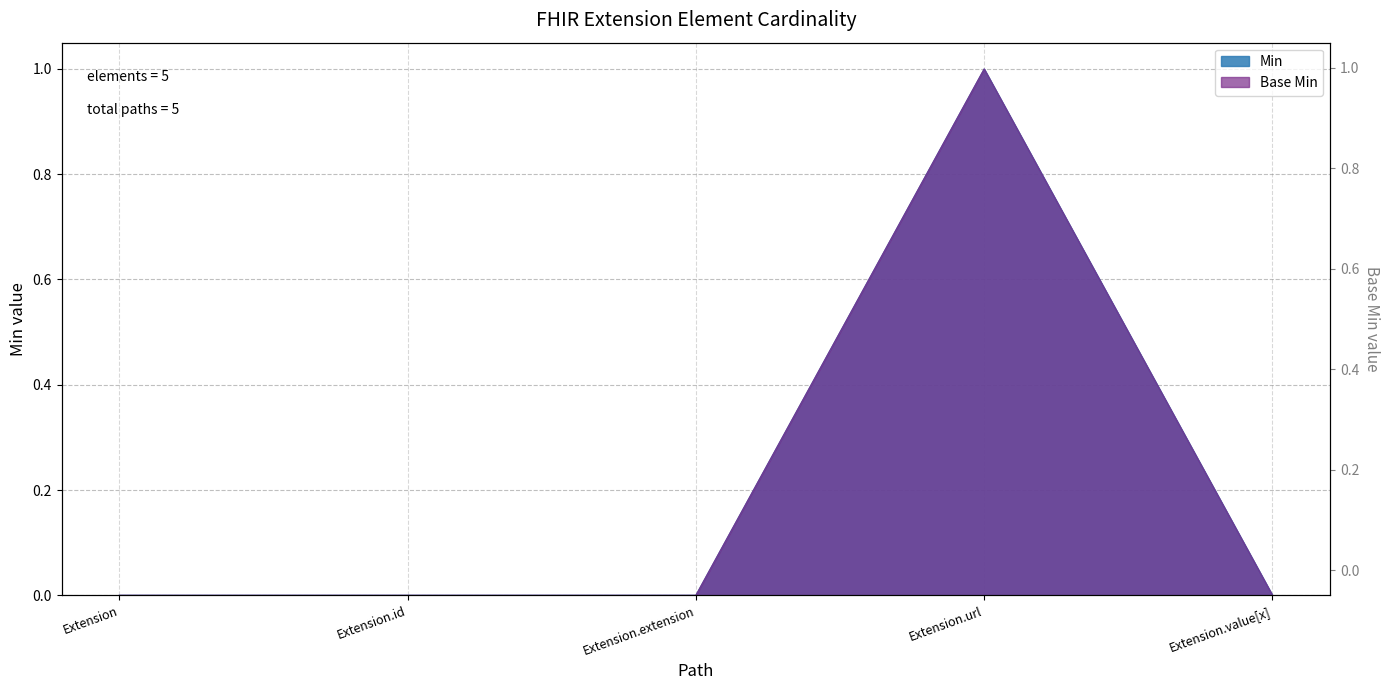

True or false: Min and Base Min cross at least once.

False